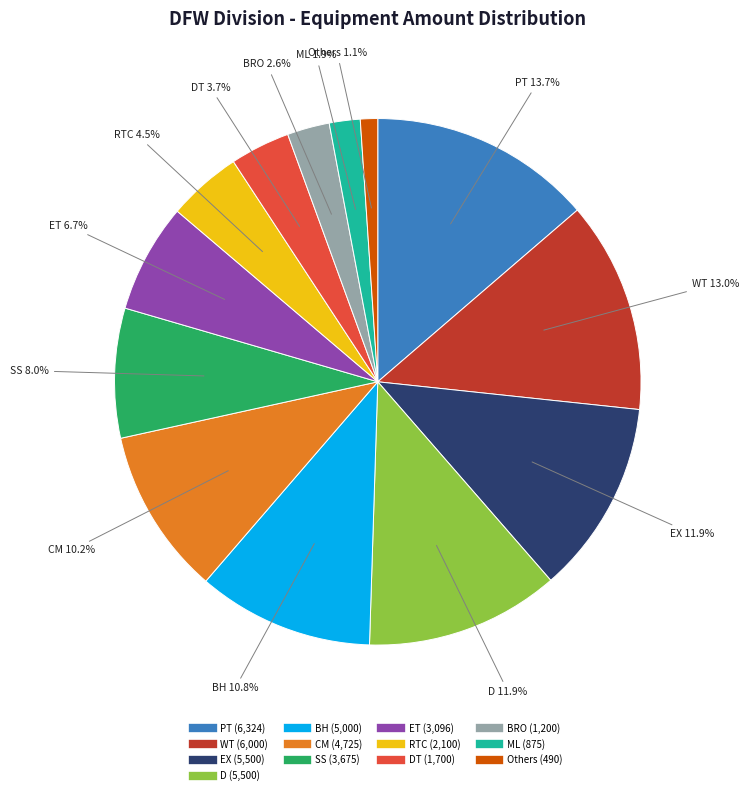

Does any single category account for the majority?

No